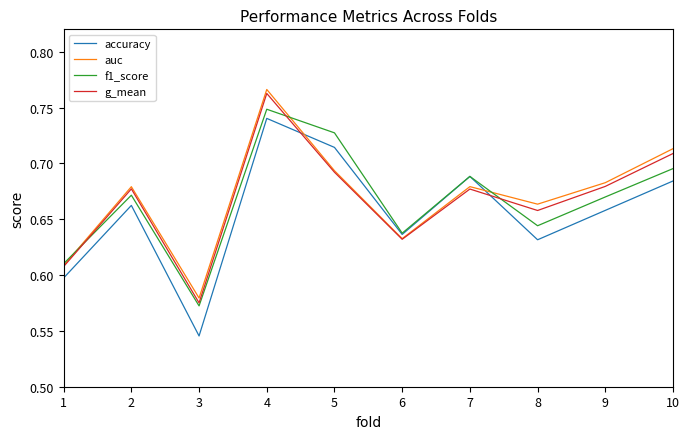

After their last crossing, which series has the higher values: accuracy or auc?

auc